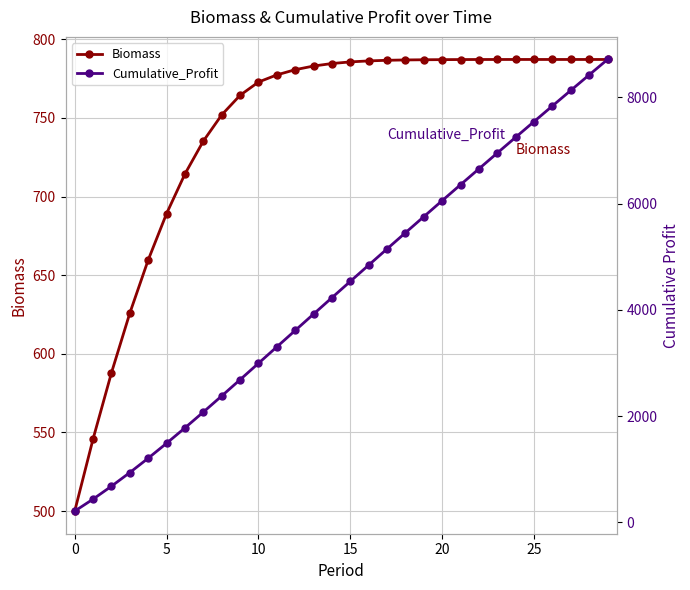

Which series has the largest total across all categories?

Cumulative_Profit